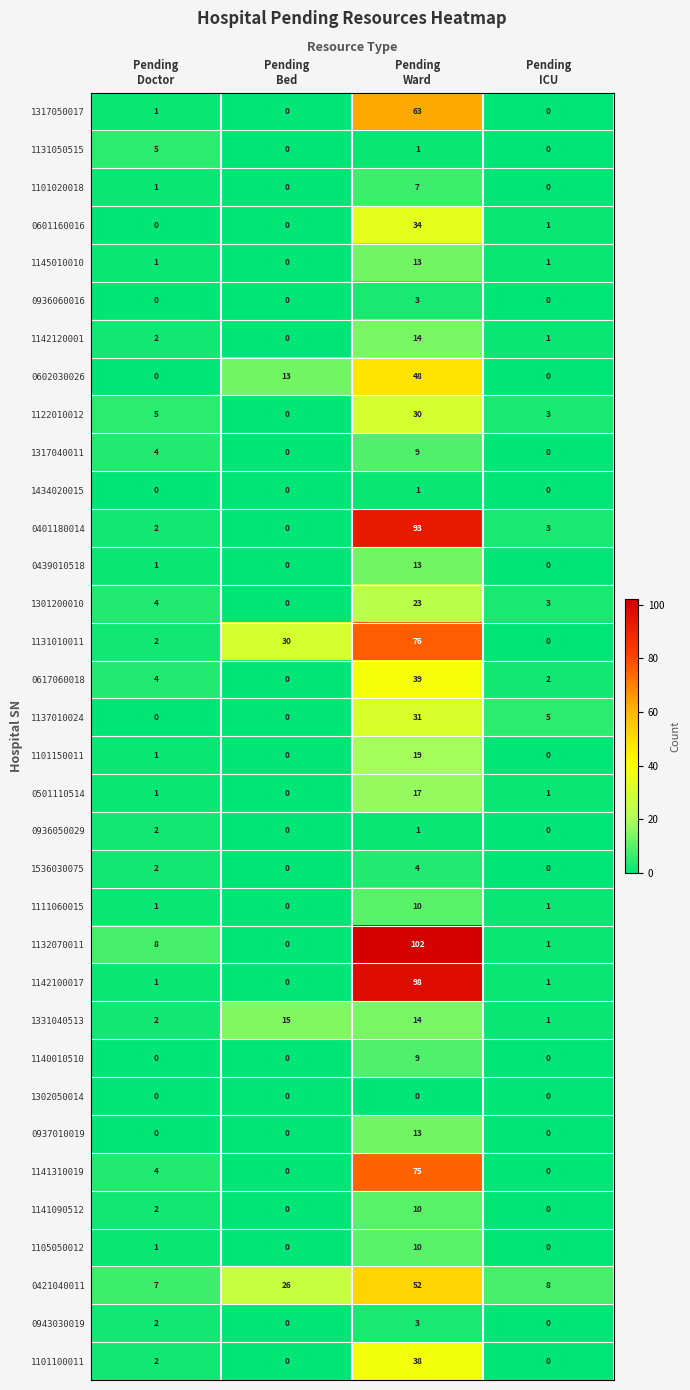

What is the sum of all 0401180014 values?

98